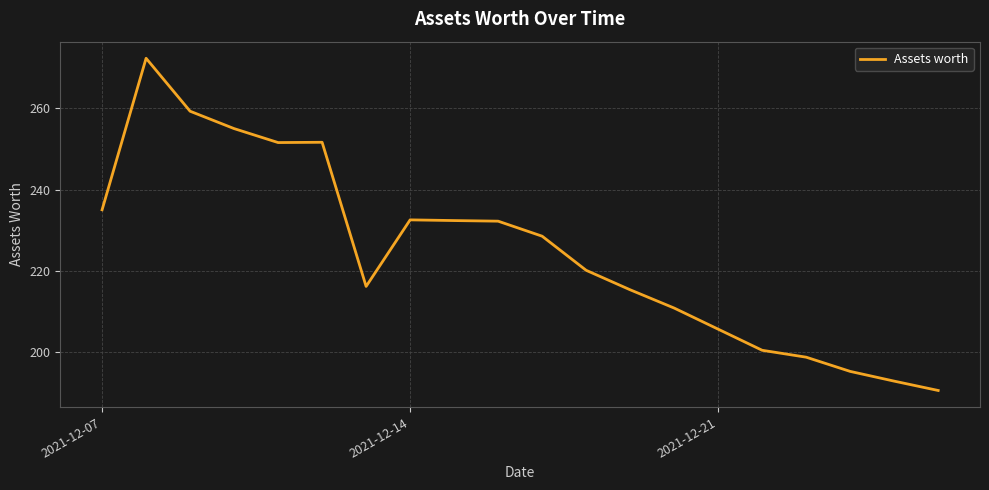

What is the difference between the maximum and minimum values?

81.8